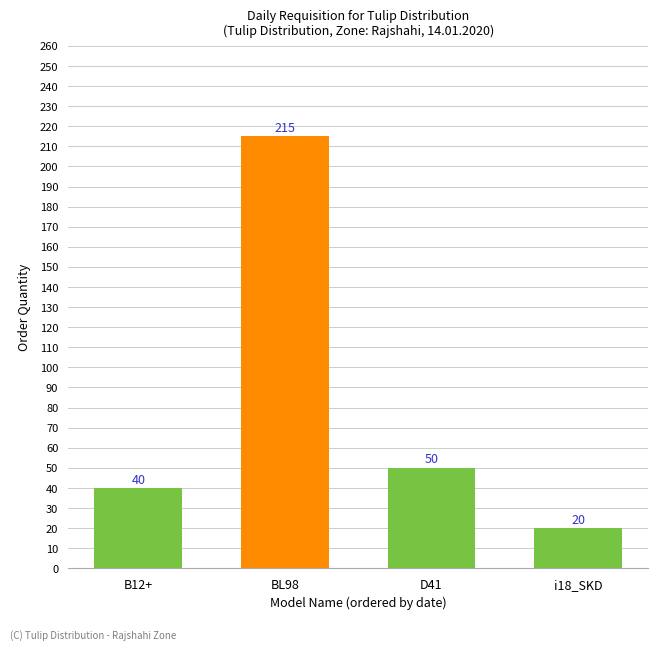

Reading right to left, extract all data points from this chart.

20	50	215	40